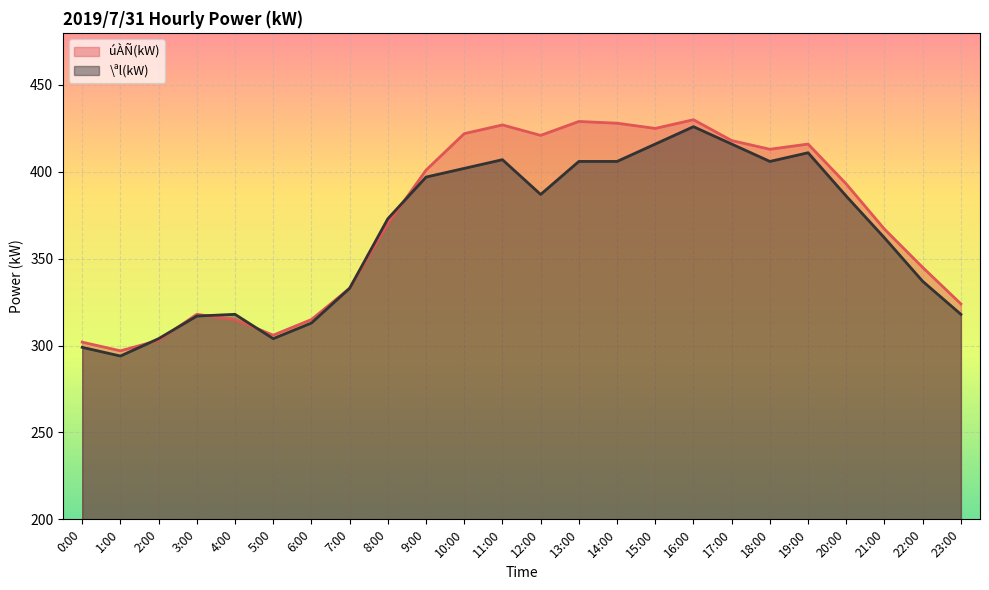

What is the value of the úÀÑ(kW) point at the 10th from the left?

401